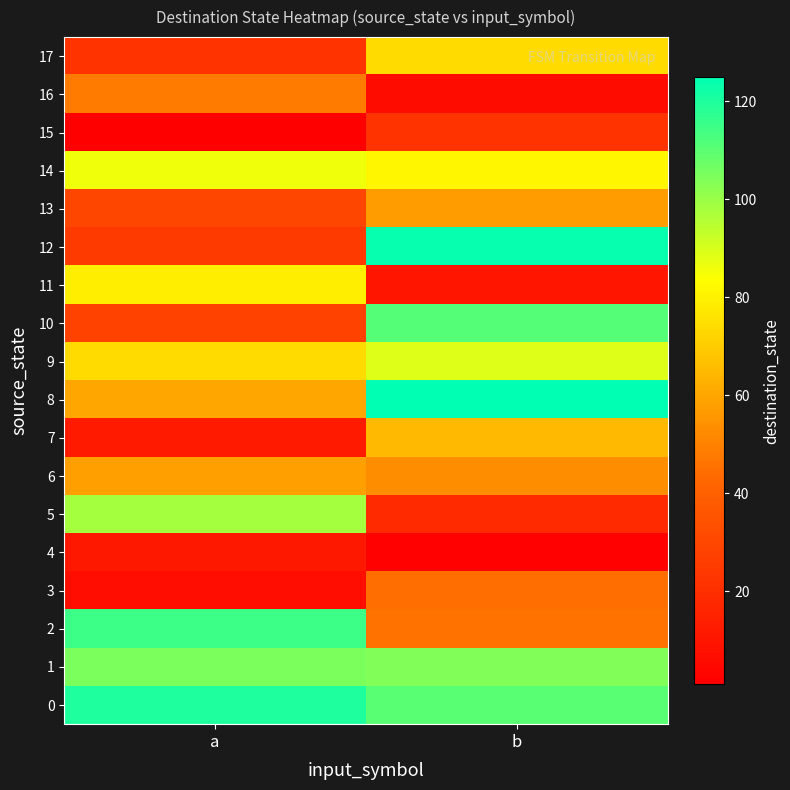

What is the greatest value displayed?

125